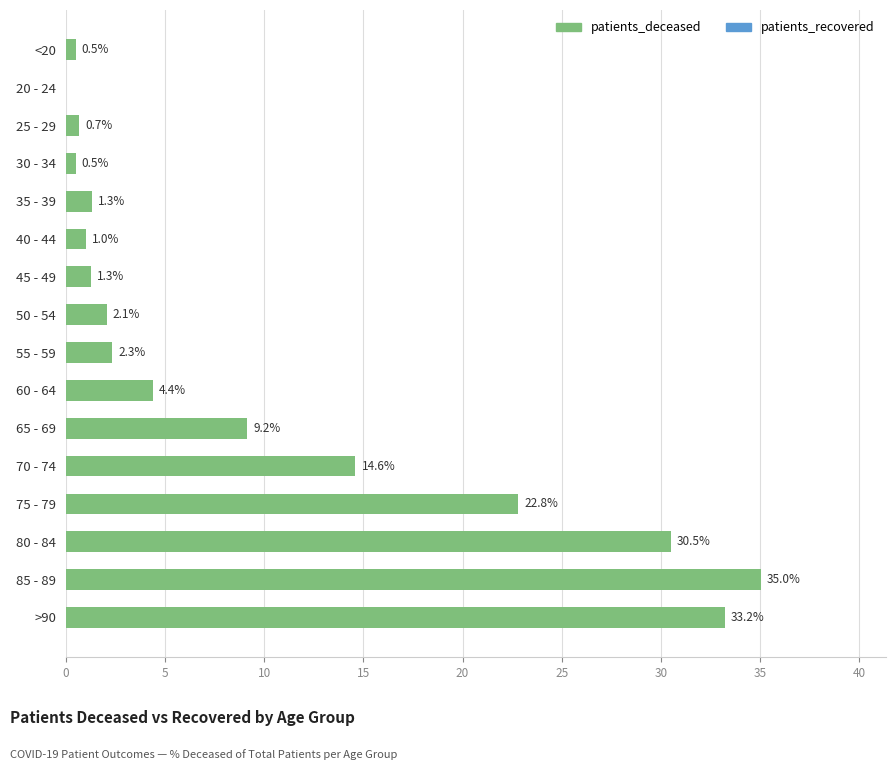

What is the change in value from <20 to 25 - 29?

+0.2